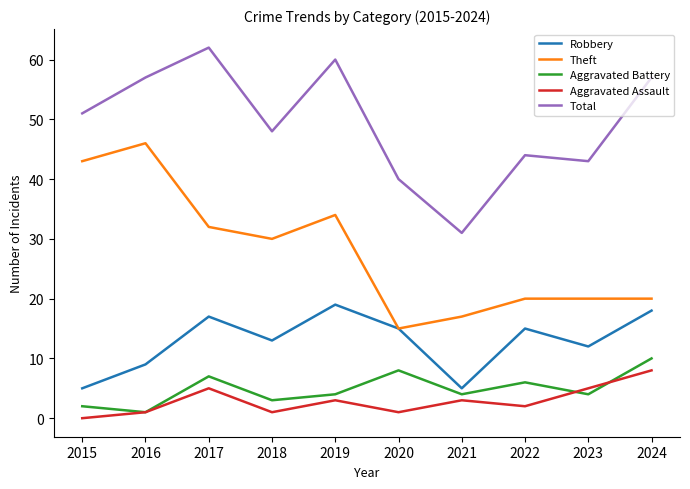

How many interior local valleys does the Aggravated Assault series have?

3